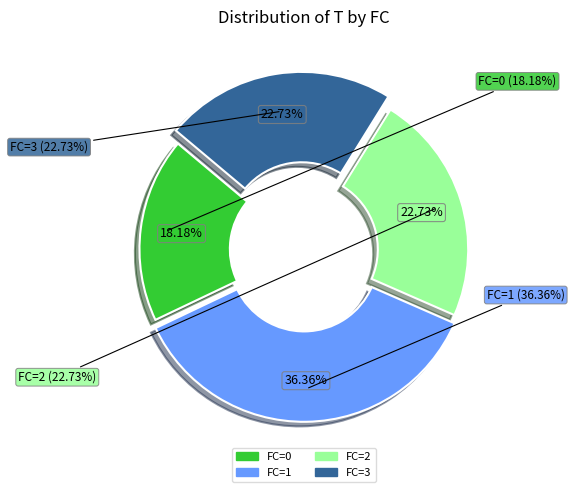

To the nearest percent, what percentage of the pie is FC=3?

23%